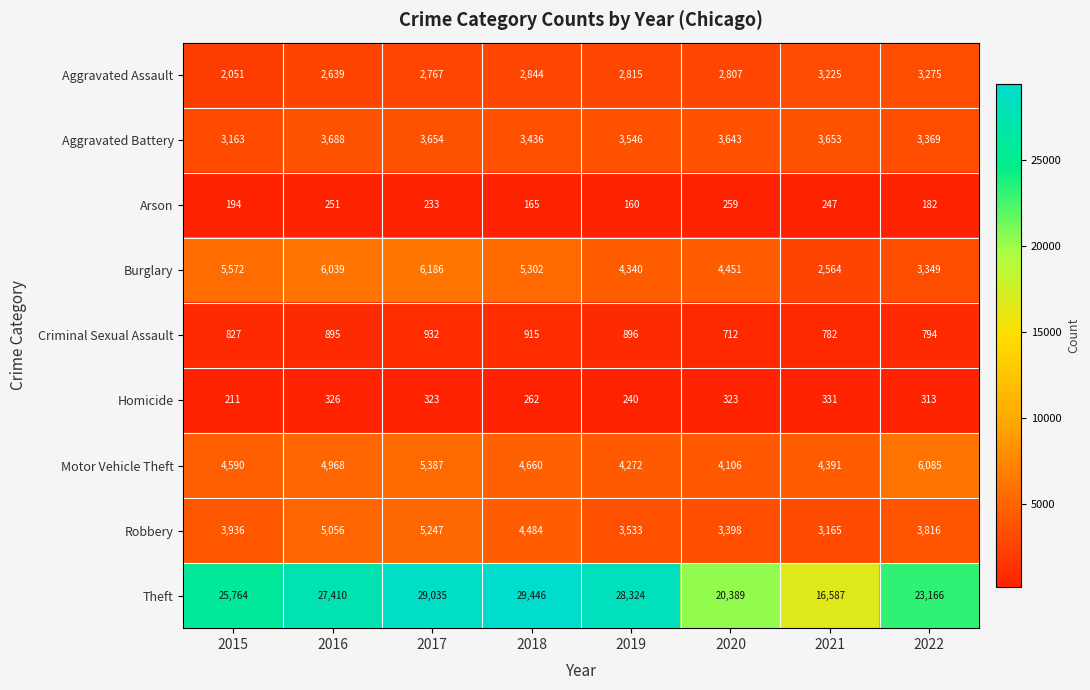

Rank the series at 2017 from lowest to highest value.

Arson, Homicide, Criminal Sexual Assault, Aggravated Assault, Aggravated Battery, Robbery, Motor Vehicle Theft, Burglary, Theft